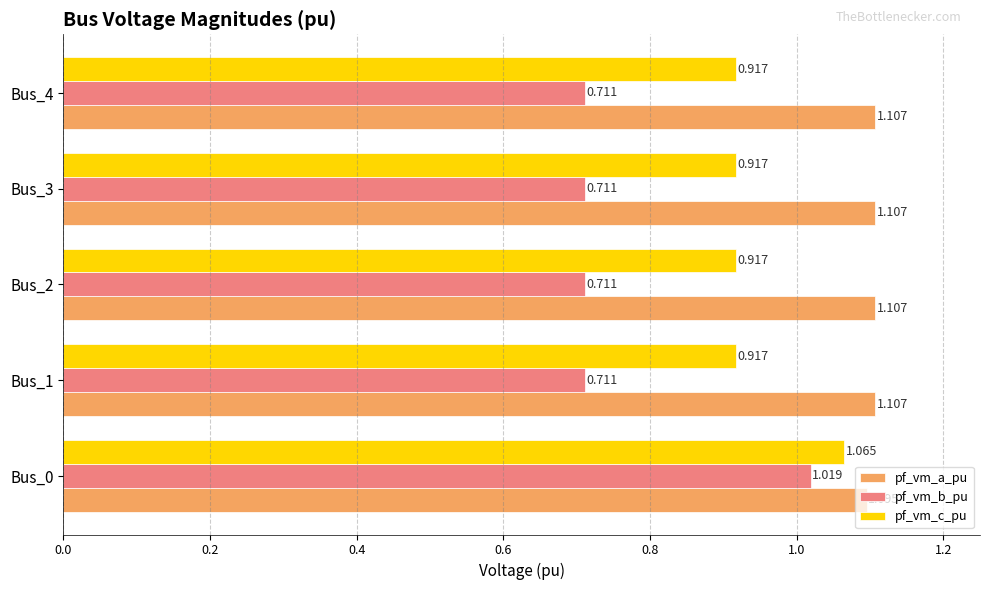

Which series has the largest total across all categories?

pf_vm_a_pu